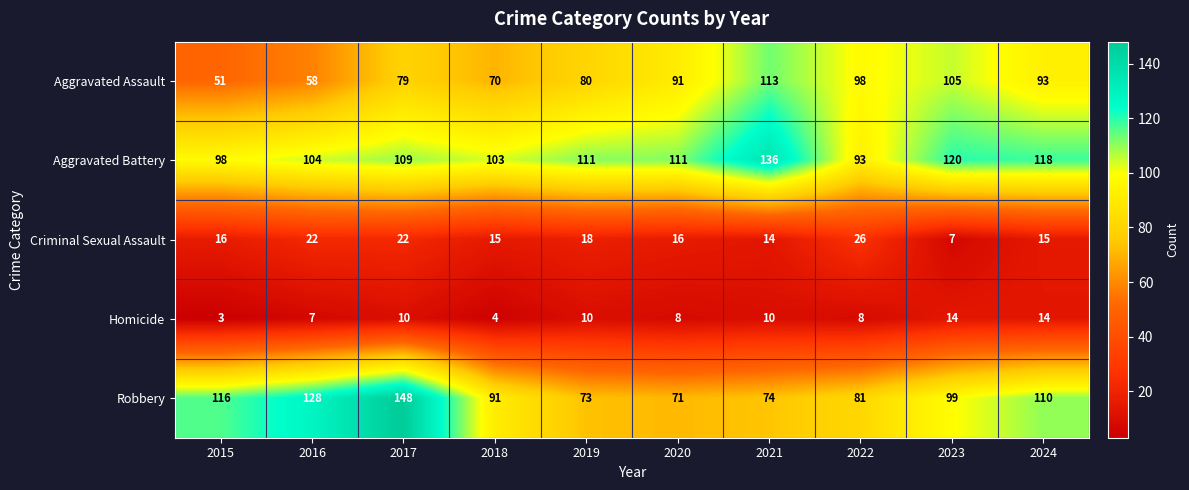

True or false: Aggravated Battery has a value of 111 at 2020.

True